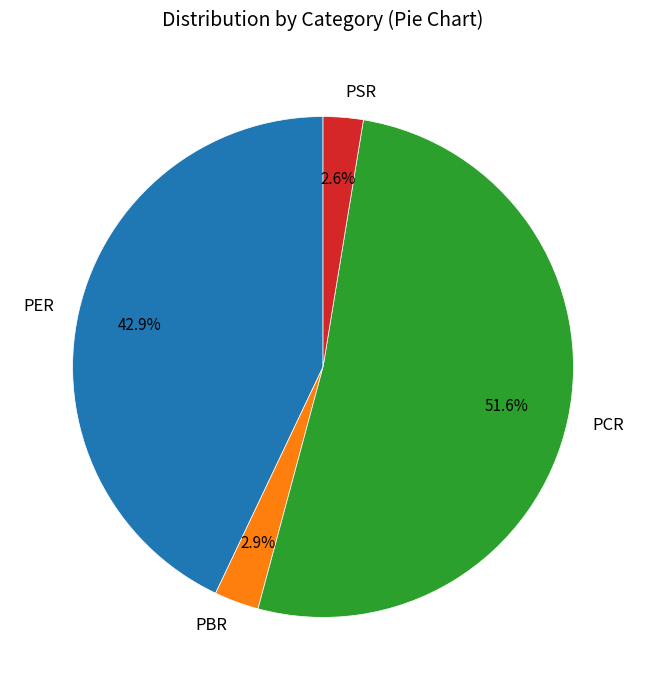

To the nearest percent, what is the average slice percentage?

25%